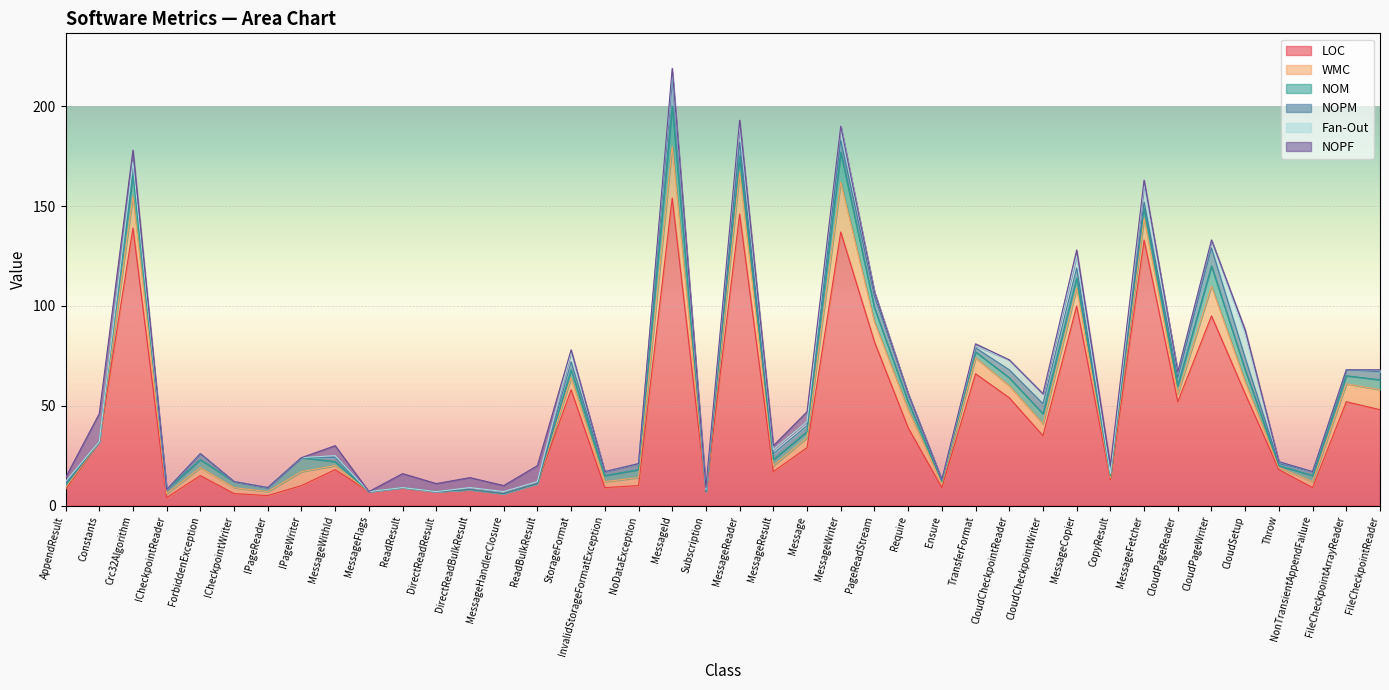

Reading right to left, what are all the values shown in this chart?

LOC: 48	52	9	18	56	95	52	133	13	100	35	54	66	9	39	82	137	29	17	146	7	154	10	9	58	11	6	8	7	9	7	18	10	5	6	15	4	139	32	8
WMC: 10	9	3	1	6	15	4	11	1	9	6	6	8	2	9	10	25	5	3	21	0	26	4	3	6	0	0	0	0	0	0	2	7	2	3	4	2	16	0	1
NOM: 5	4	3	1	6	10	4	5	1	5	5	4	3	1	4	7	15	3	3	8	0	20	4	3	4	0	0	0	0	0	0	2	7	2	3	4	2	11	0	1
NOPM: 4	3	2	1	6	9	4	3	1	5	5	4	2	1	4	6	6	3	3	7	0	15	3	2	4	0	0	0	0	0	0	2	0	0	0	3	0	6	0	1
Fan-Out: 1	0	0	1	12	4	3	9	0	6	5	5	1	0	0	2	7	2	2	9	1	2	0	0	5	1	1	1	0	0	0	1	0	0	0	0	0	0	0	1
NOPF: 0	0	0	0	2	0	0	2	4	3	0	0	1	0	0	0	0	5	2	2	1	2	0	0	1	8	3	5	4	7	0	5	0	0	0	0	0	6	14	2